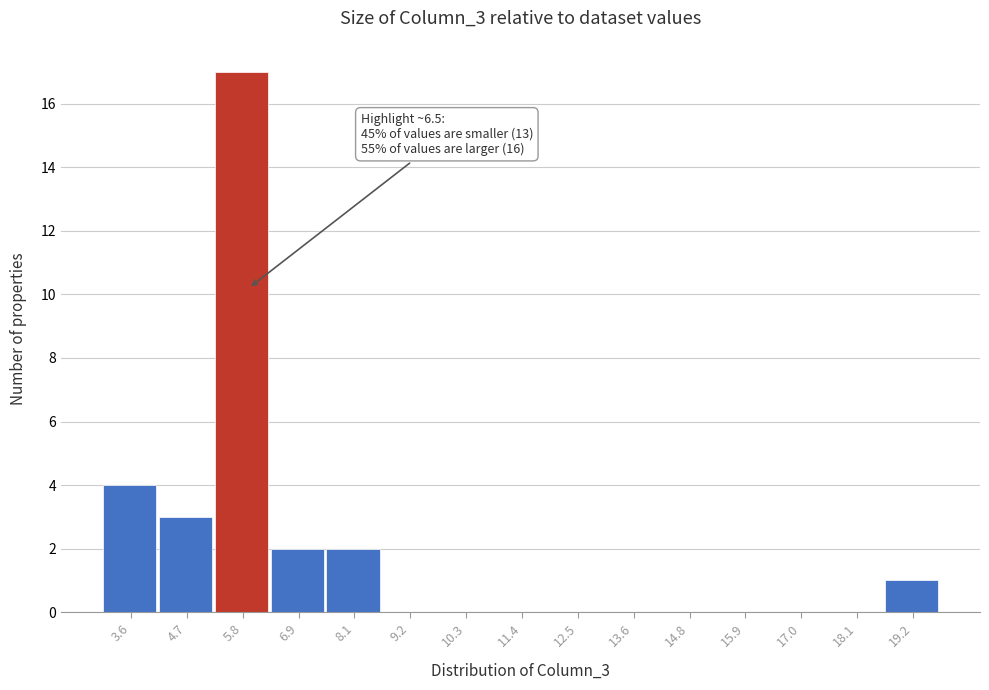

Reading left to right, list all the values displayed in this chart.

3.6=4	4.7=3	5.8=17	6.9=2	8.1=2	9.2=0	10.3=0	11.4=0	12.5=0	13.6=0	14.8=0	15.9=0	17.0=0	18.1=0	19.2=1